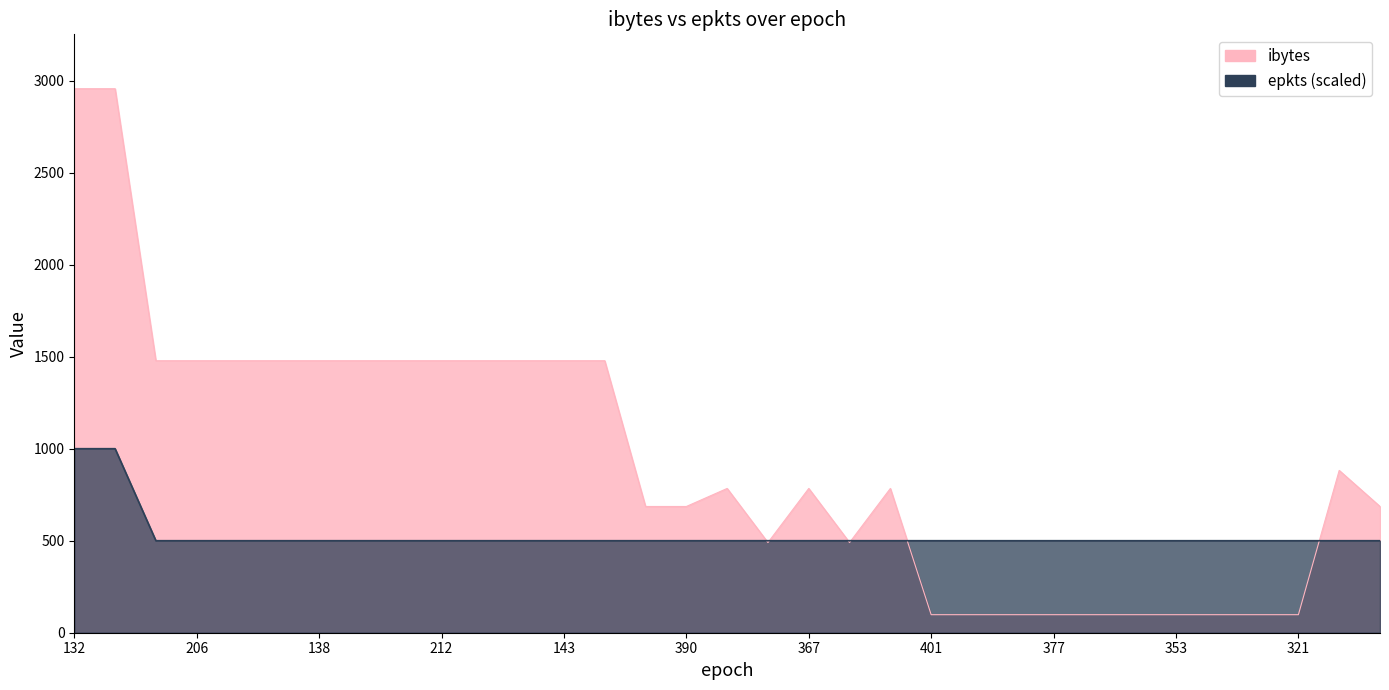

Rank the series by their average value, from lowest to highest.

epkts, ibytes